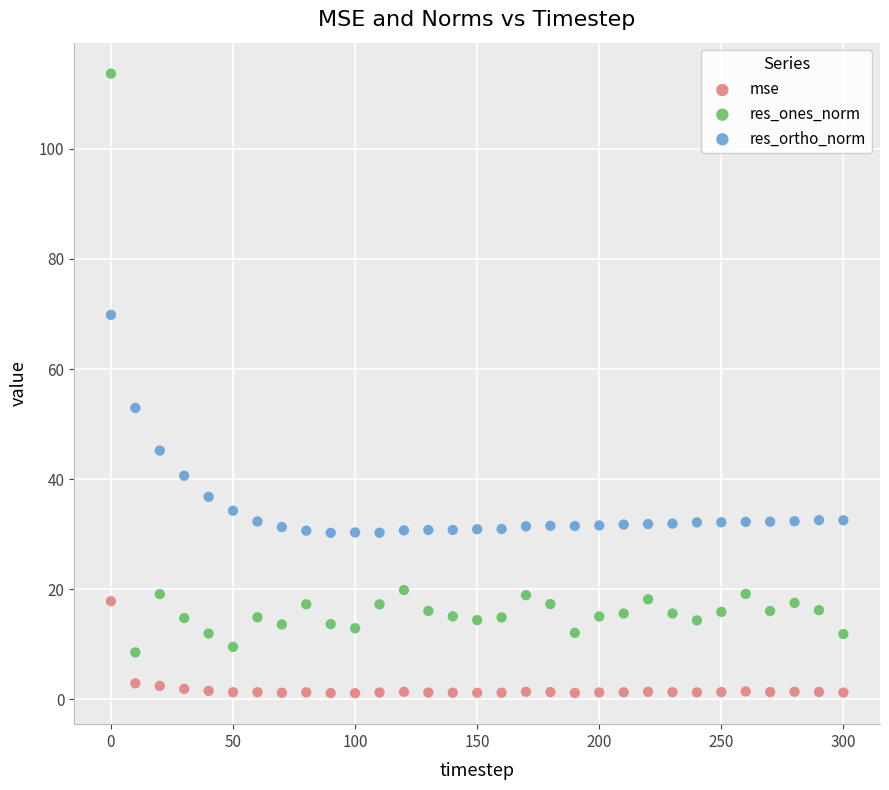

Across all data points, what is the range of X values (max minus min)?

300.0